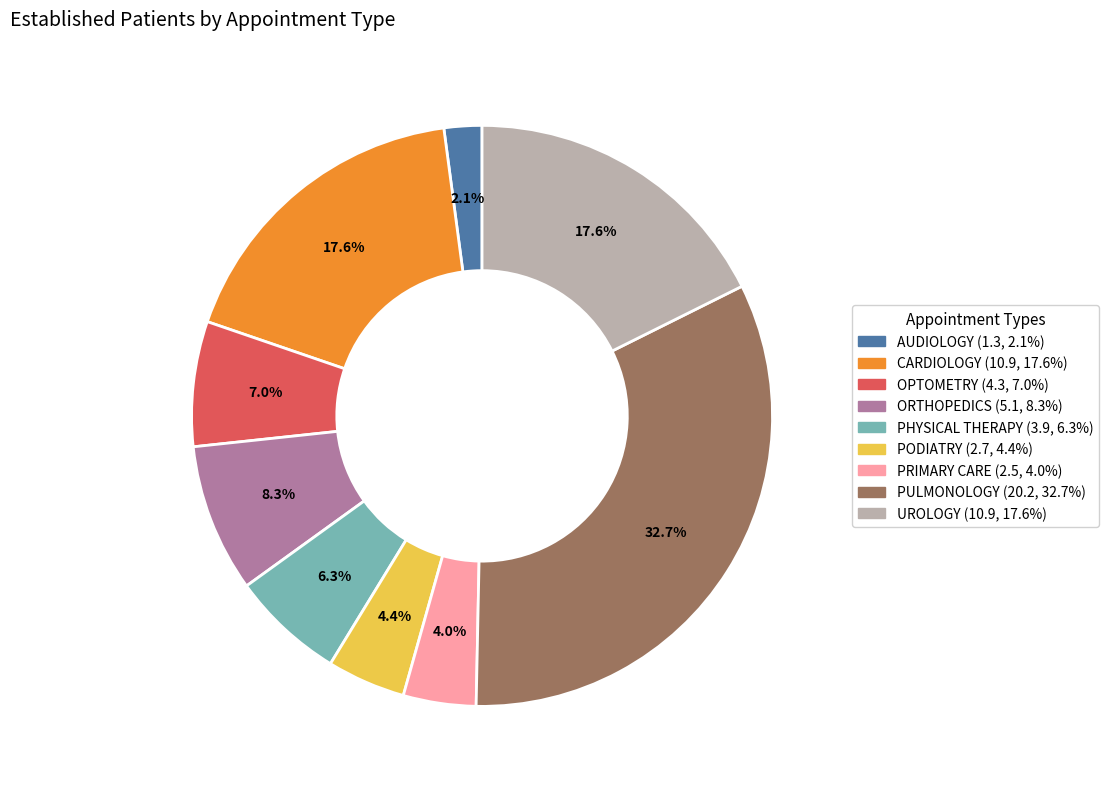

Does any single category account for the majority?

No